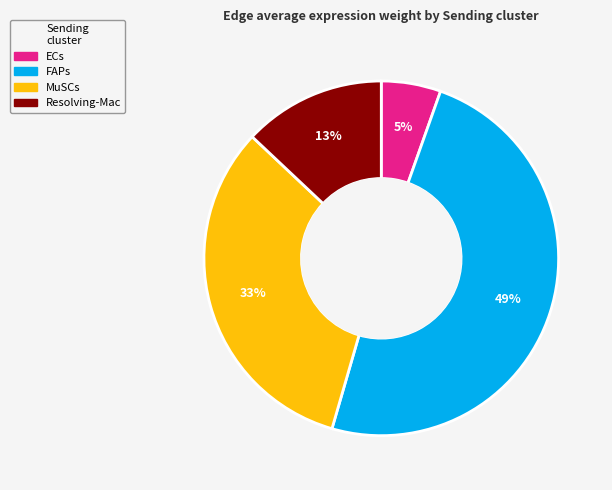

Combined, do MuSCs and ECs account for over 50%?

No